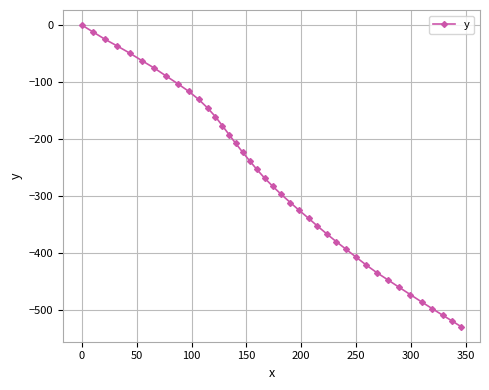

True or false: the data has more than 1 interior local peaks.

False